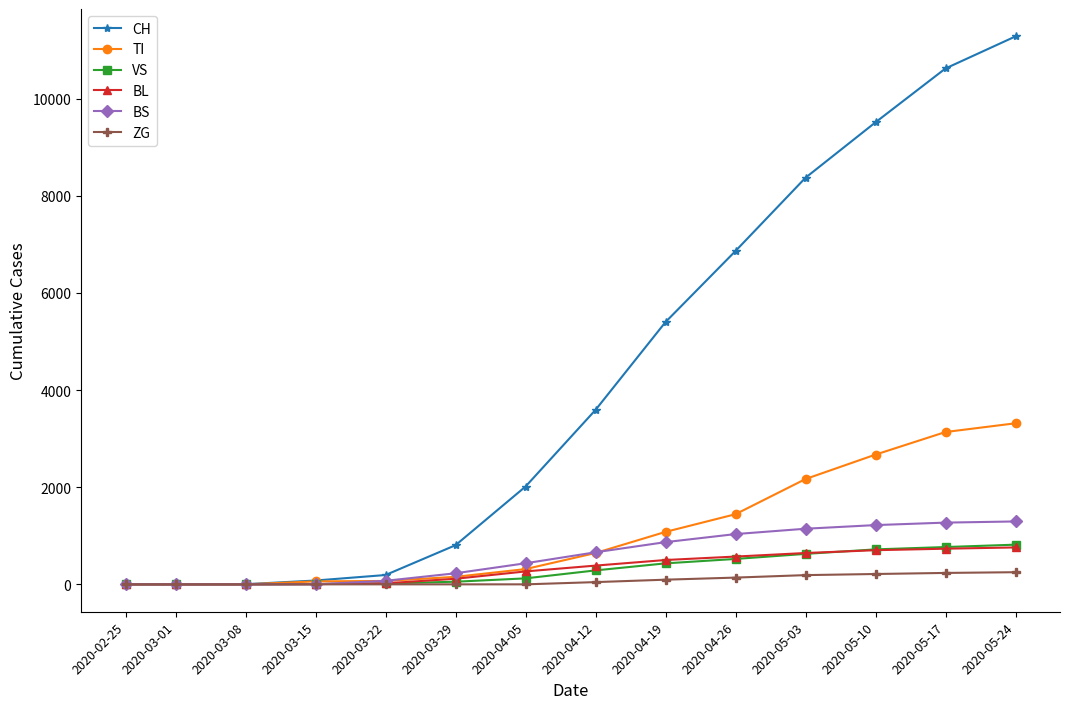

What is the maximum value for VS?

817